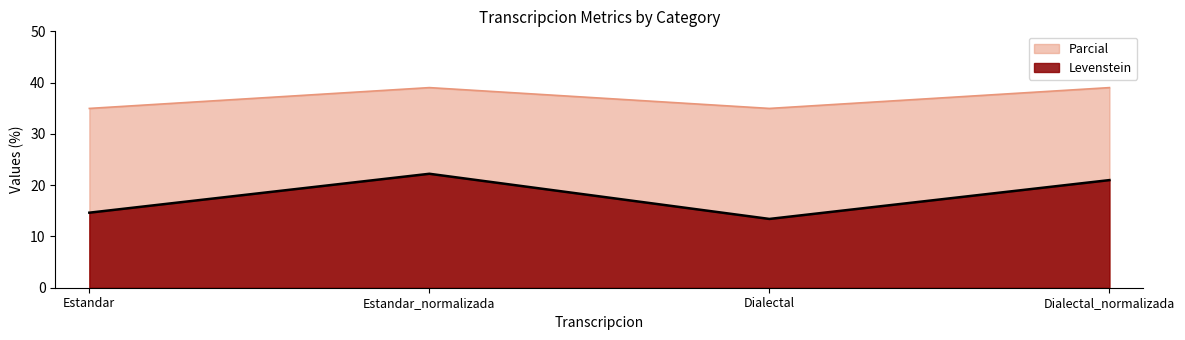

Reading left to right, list all the values displayed in this chart.

Levenstein: Estandar=14.6	Estandar_normalizada=22.2	Dialectal=13.4	Dialectal_normalizada=21.0
Parcial: Estandar=35.0	Estandar_normalizada=39.0	Dialectal=35.0	Dialectal_normalizada=39.0